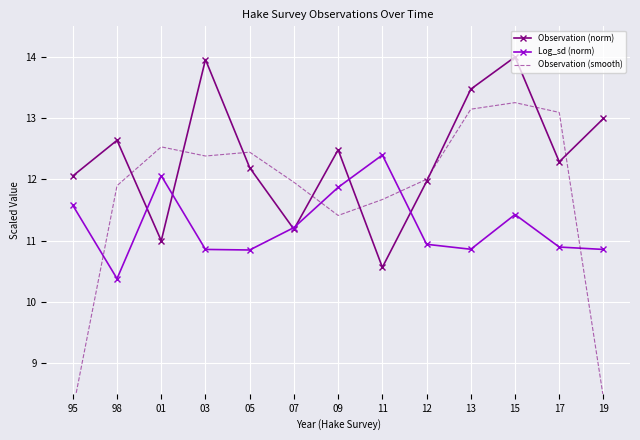

What is the difference between the maximum and minimum values in the Observation (norm) series?

3.4